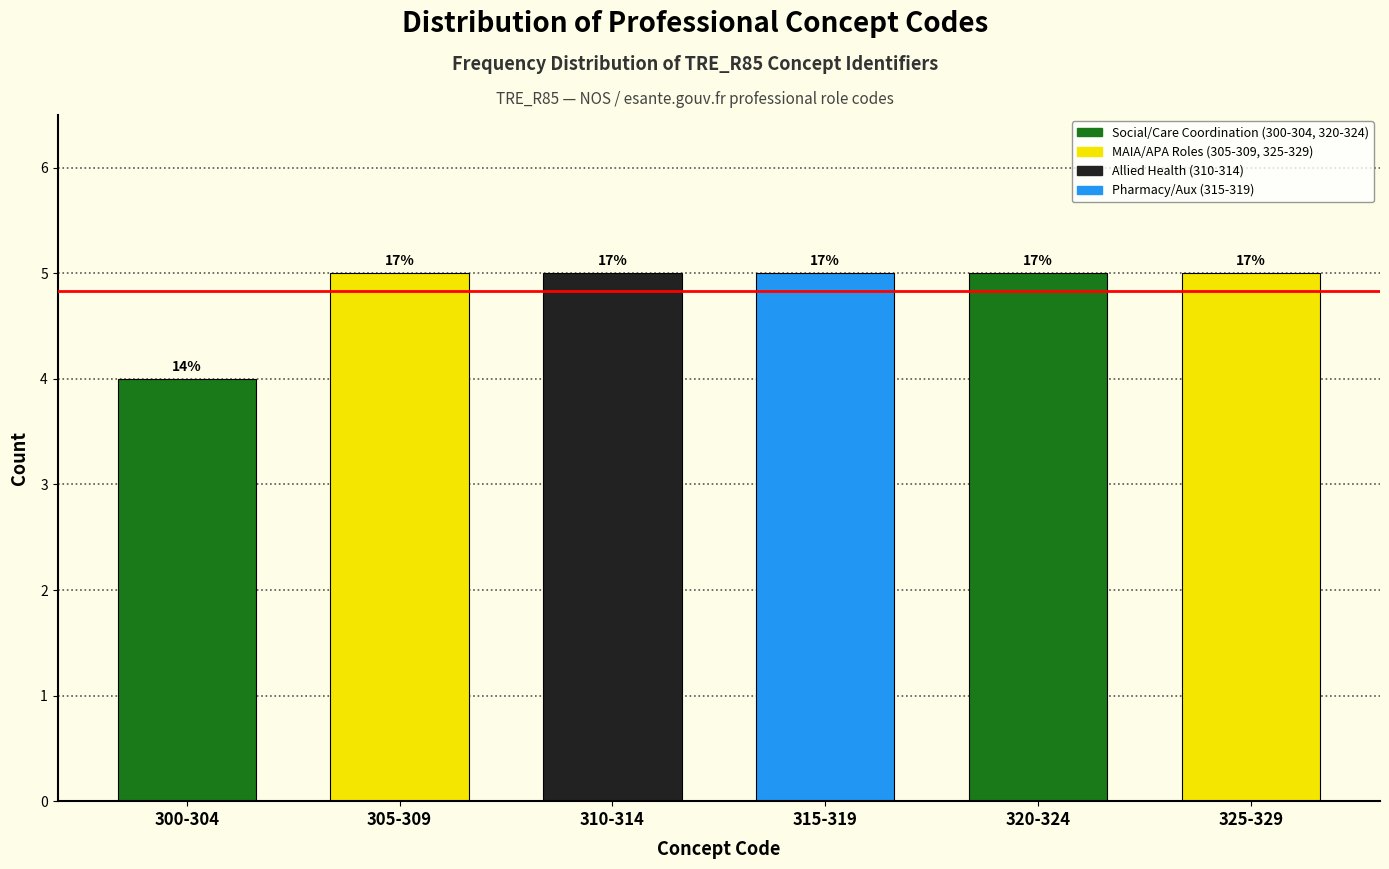

Are the bars horizontal?

No